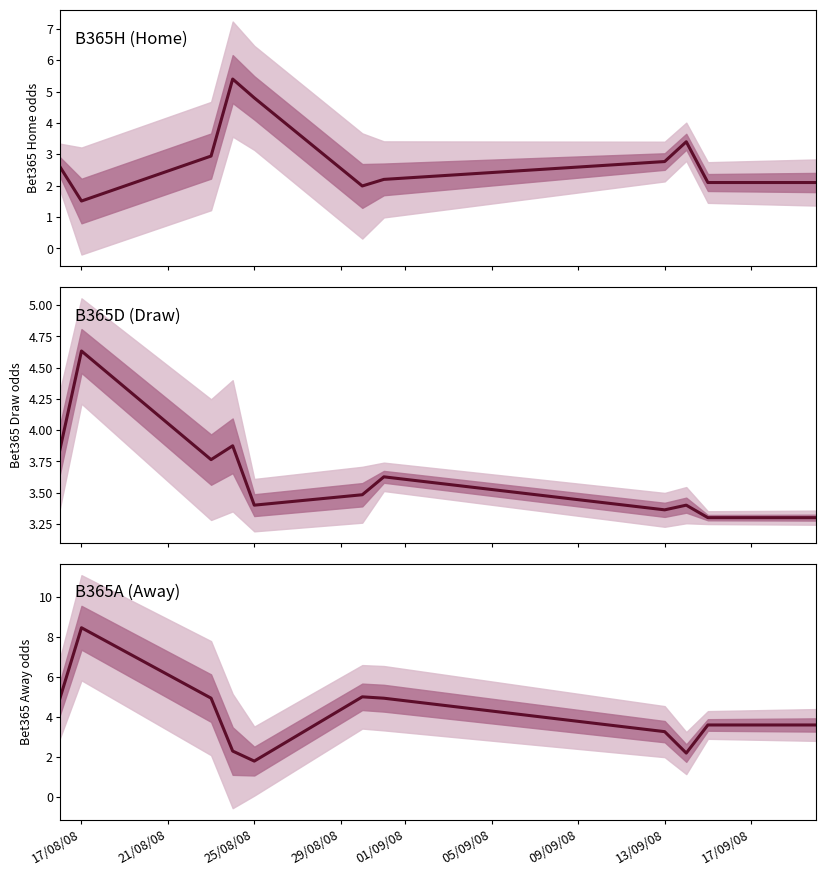

Reading left to right, what are all the values shown in this chart?

B365H (Home): 2.6	1.5	2.9	5.4	4.8	2.0	2.2	2.8	3.4	2.1	2.1
B365D (Draw): 3.8	4.6	3.8	3.9	3.4	3.5	3.6	3.4	3.4	3.3	3.3
B365A (Away): 4.9	8.4	4.9	2.3	1.8	5.0	4.9	3.3	2.2	3.6	3.6